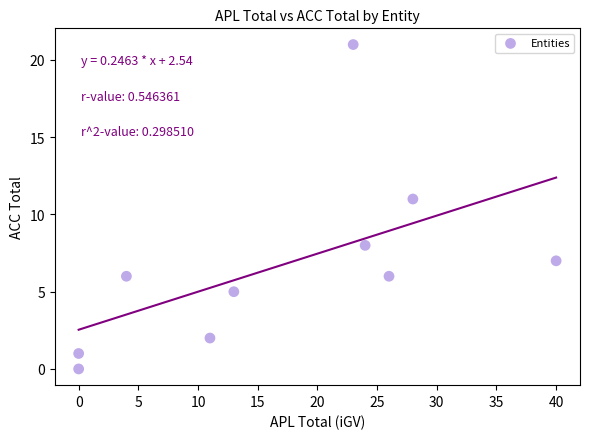

What is the average X value?

17